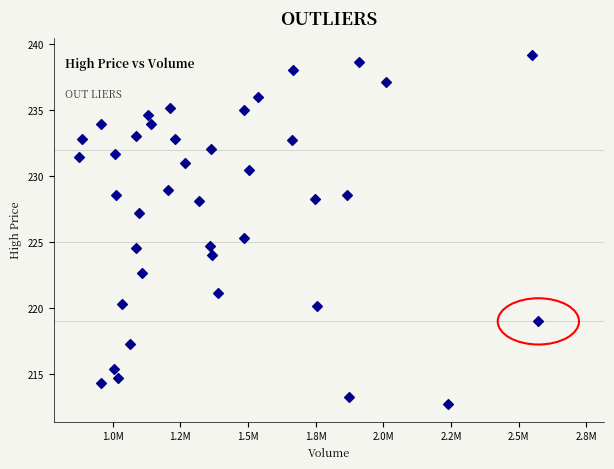

What is the range of Y values (max minus min)?

26.4